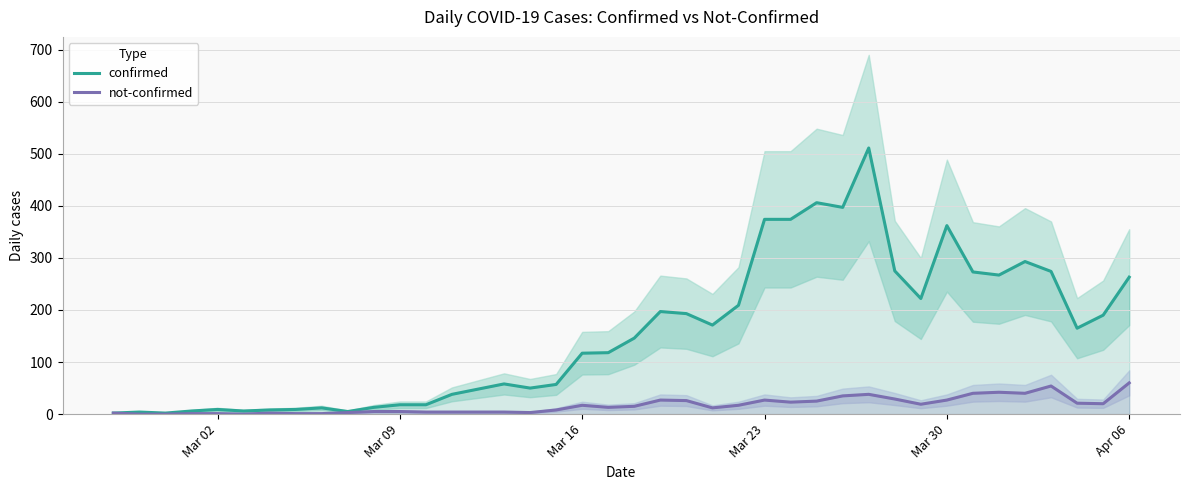

How many interior local peaks does the confirmed series have?

9